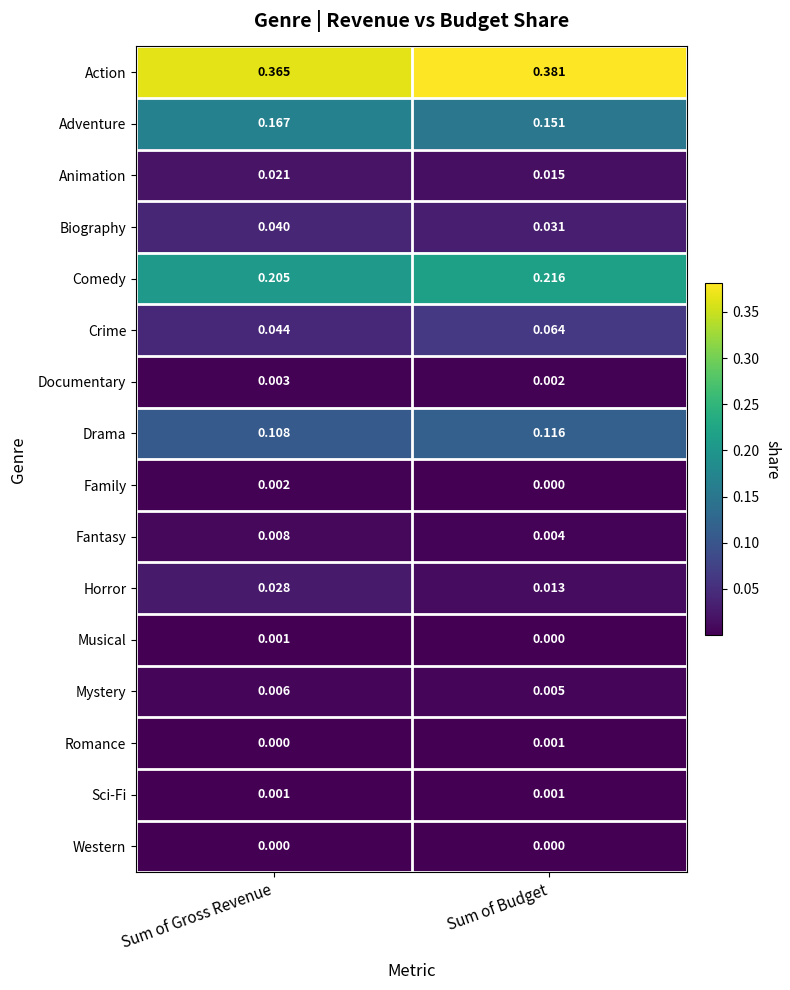

Which series has the largest total across all categories?

Action